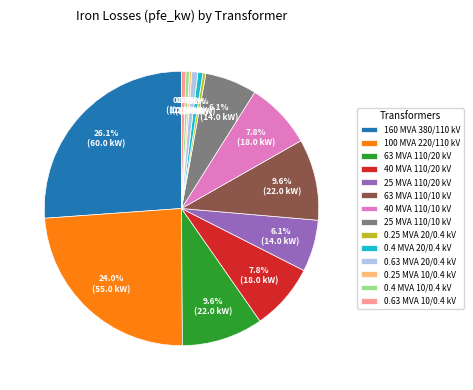

What portion of the pie excludes 63 MVA 110/10 kV?

90.4%